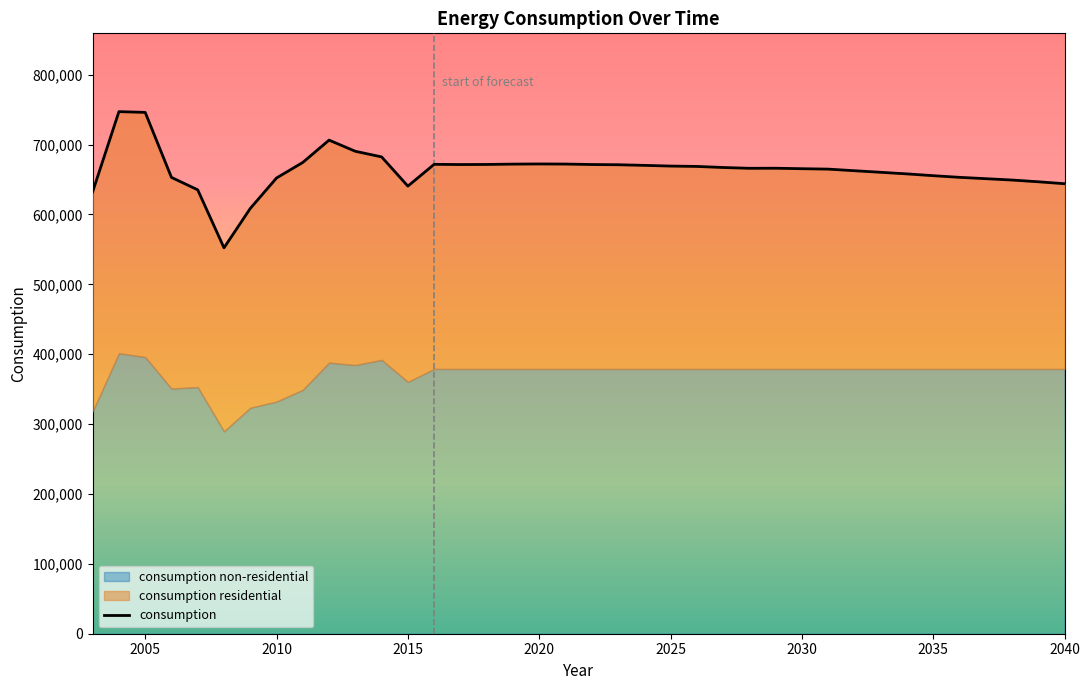

Does the chart display data point markers on the line(s)?

No